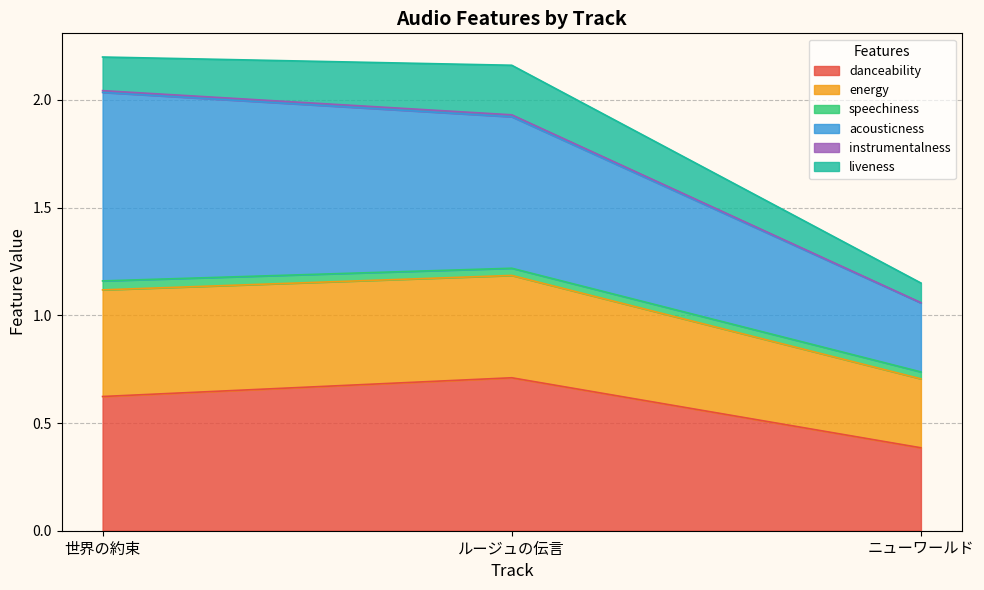

The danceability series shows 0.7 at ルージュの伝言. True or false?

True